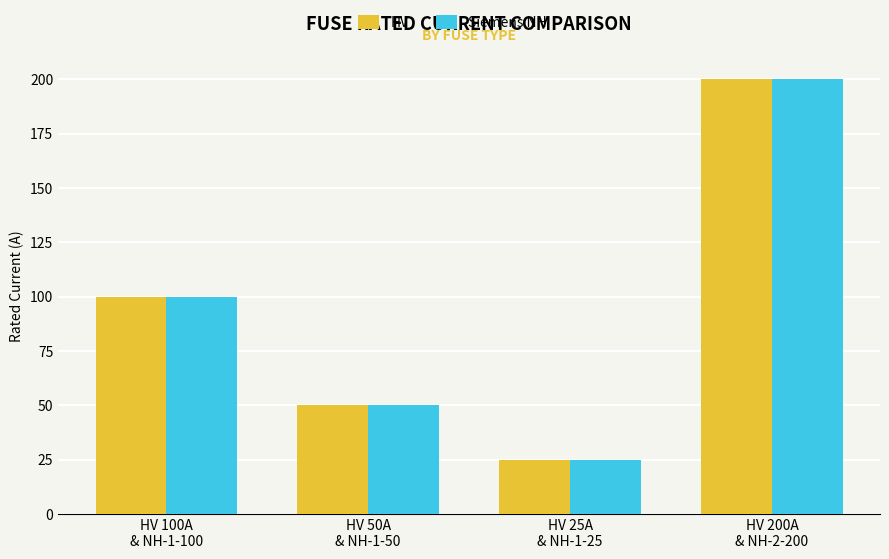

What is the maximum value shown in the chart?

200